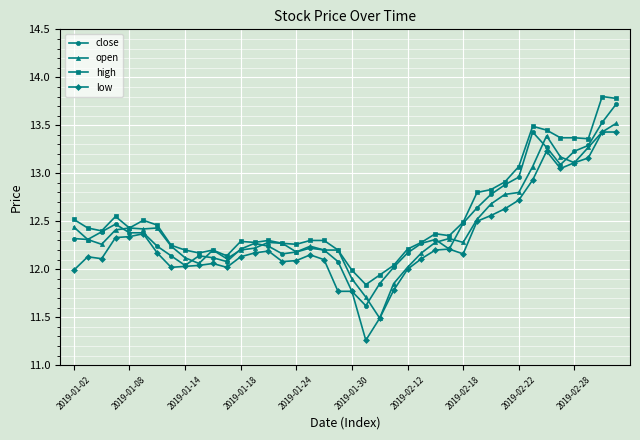

Which series has the largest total across all categories?

high